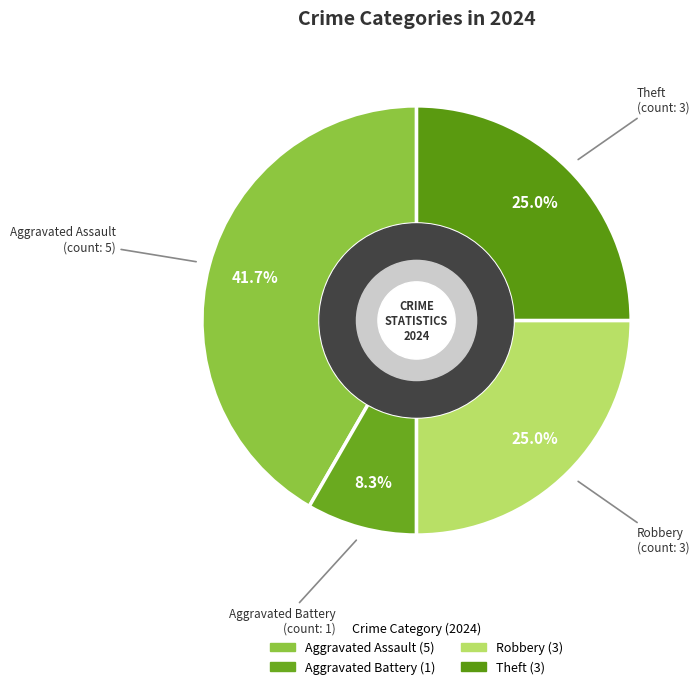

To the nearest percent, what is the difference between the largest and smallest slice percentages?

33%